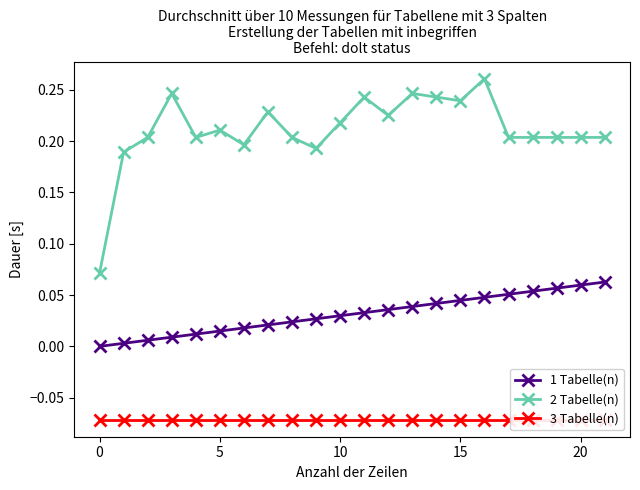

True or false: 3 Tabelle(n) and 2 Tabelle(n) intersect in this chart.

False